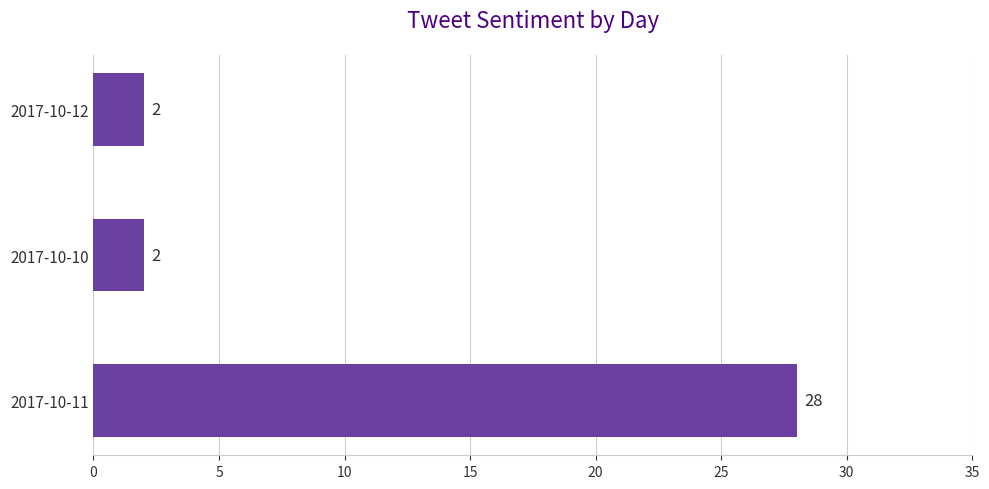

What is the maximum value shown in the chart?

28